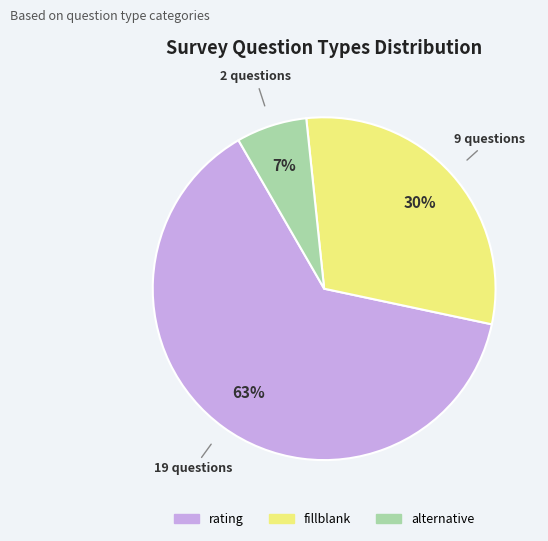

Do rating and alternative together represent more than half of the pie?

Yes